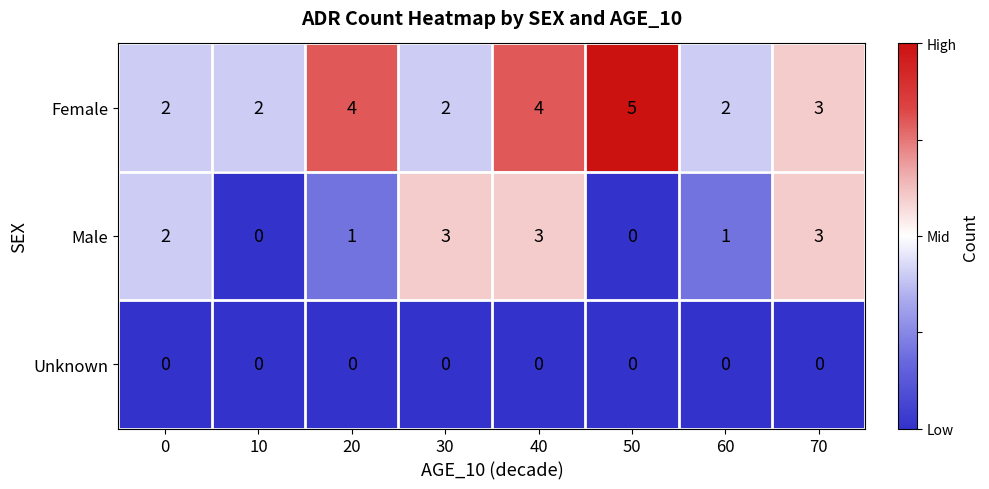

What is the spread (max minus min) of values at 50?

5